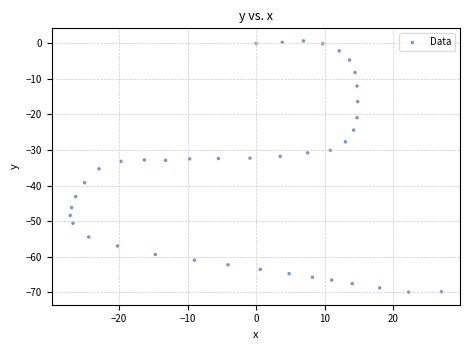

What is the range of X values (max minus min)?

54.1